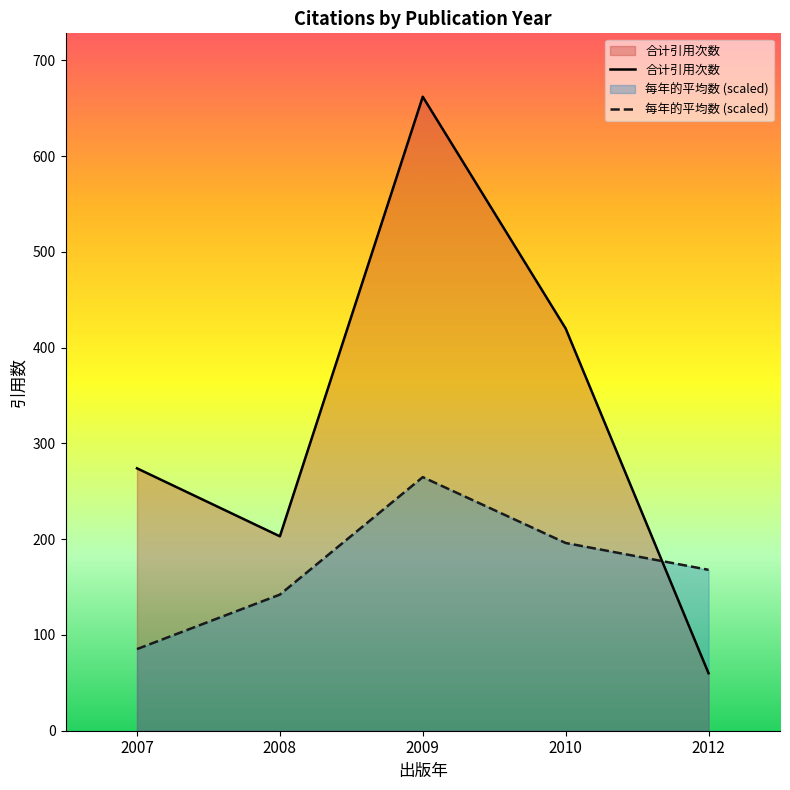

Between 2012 and 2008, which is larger?

2008